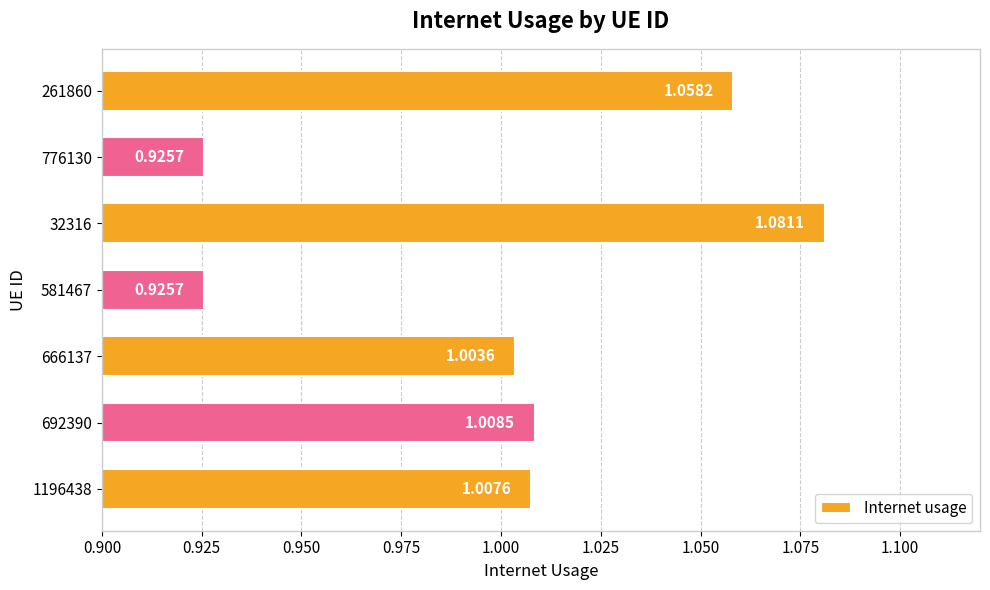

How many categories are shown in the chart?

7